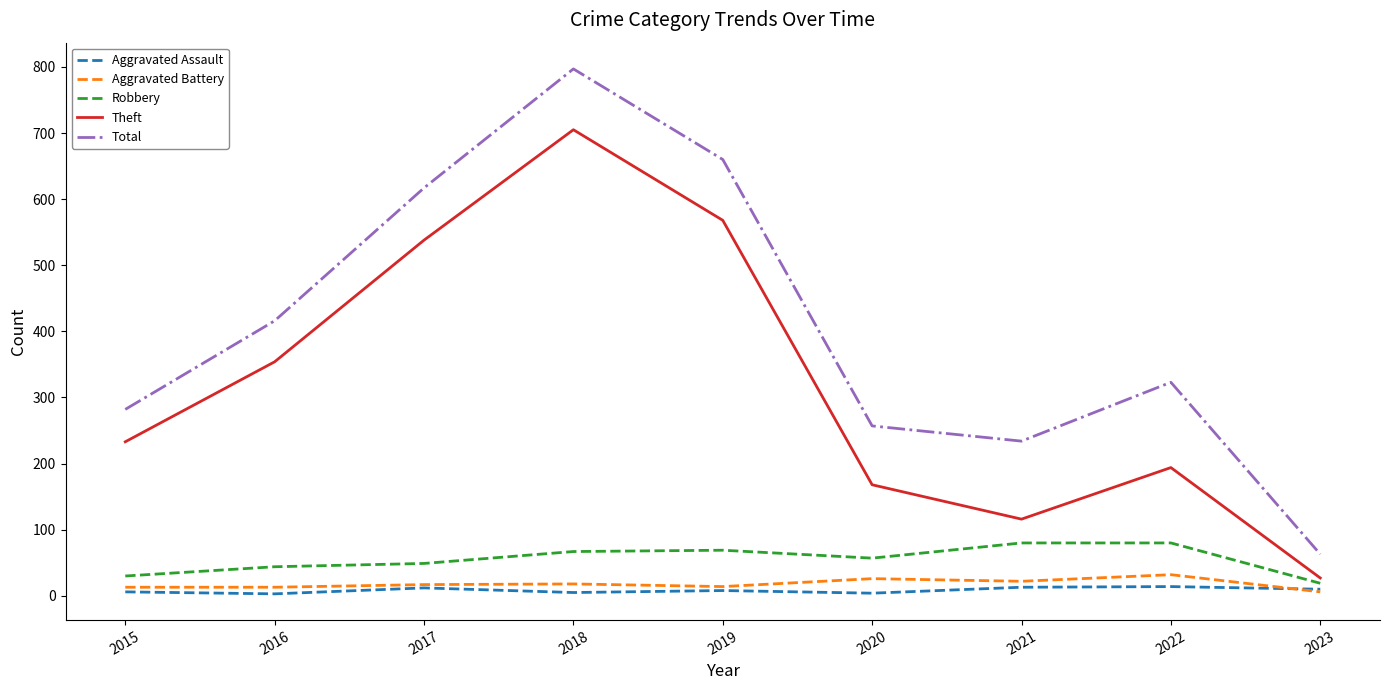

Is the value of Robbery at 2022 greater than the value of Aggravated Assault at 2019?

Yes